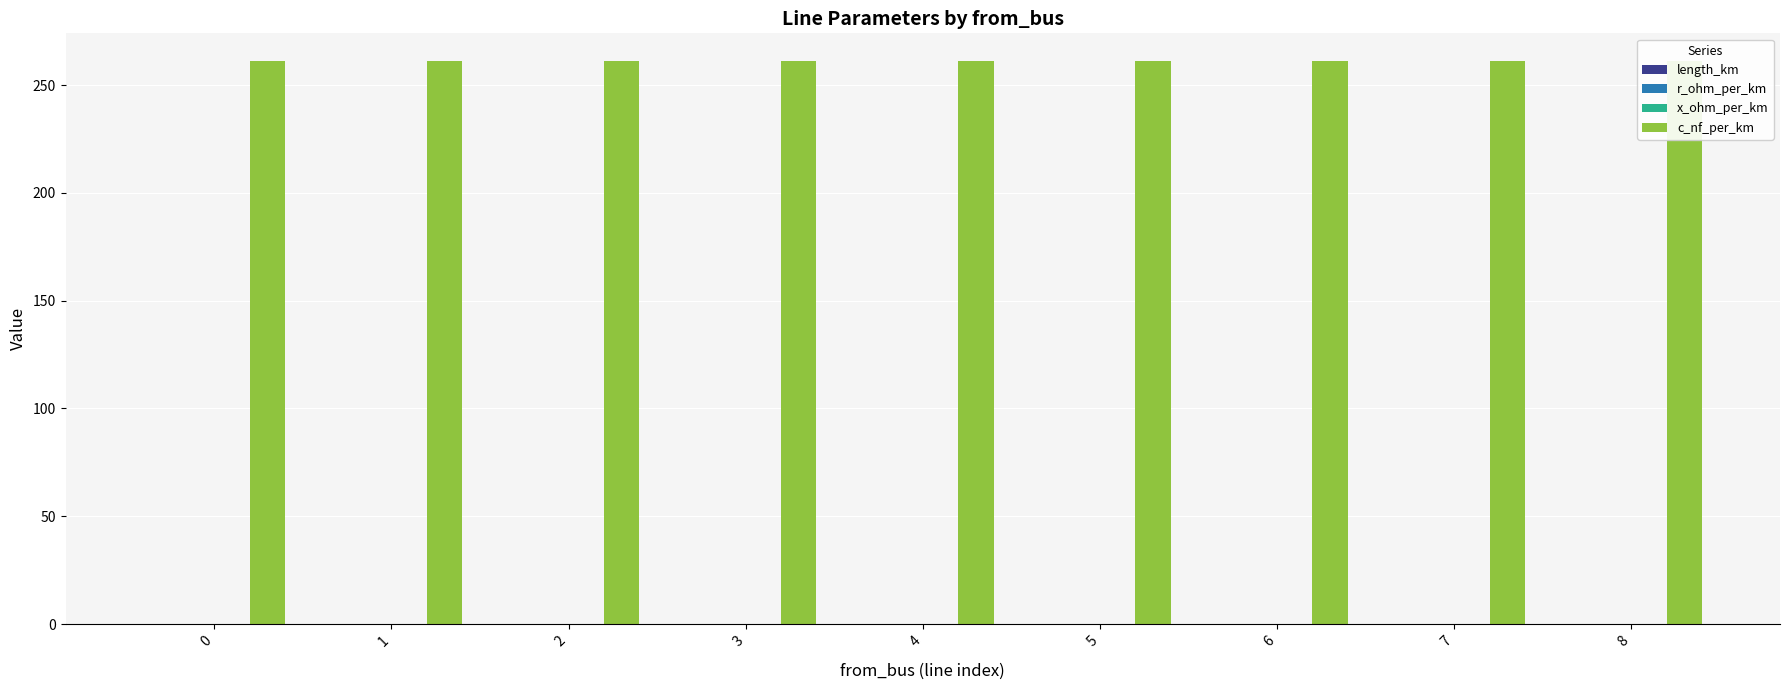

At how many categories does at least one series exceed 40?

9